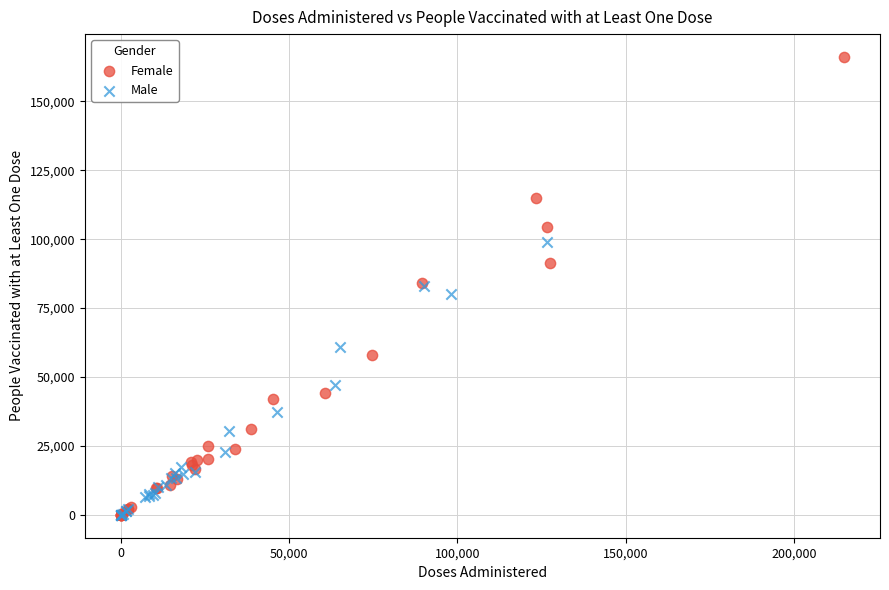

Which series reaches the maximum Y coordinate?

Female